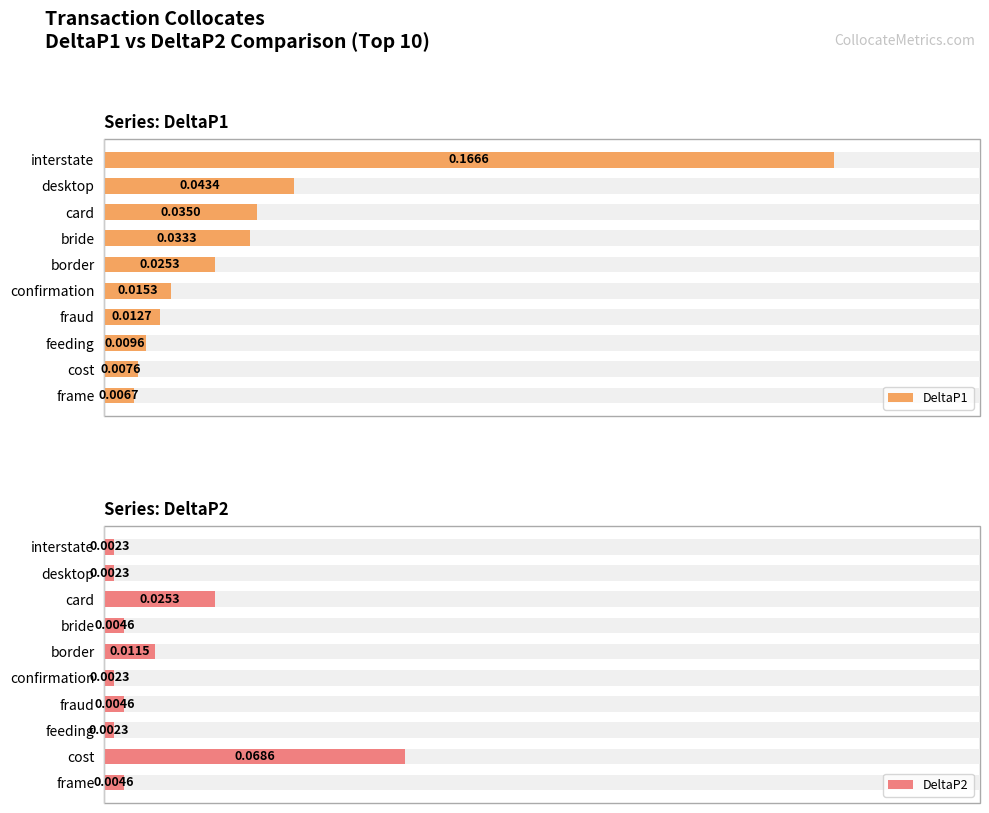

Reading left to right, what are all the values shown in this chart?

DeltaP1: 0.2	0.0	0.0	0.0	0.0	0.0	0.0	0.0	0.0	0.0
DeltaP2: 0.0	0.0	0.0	0.0	0.0	0.0	0.0	0.0	0.1	0.0